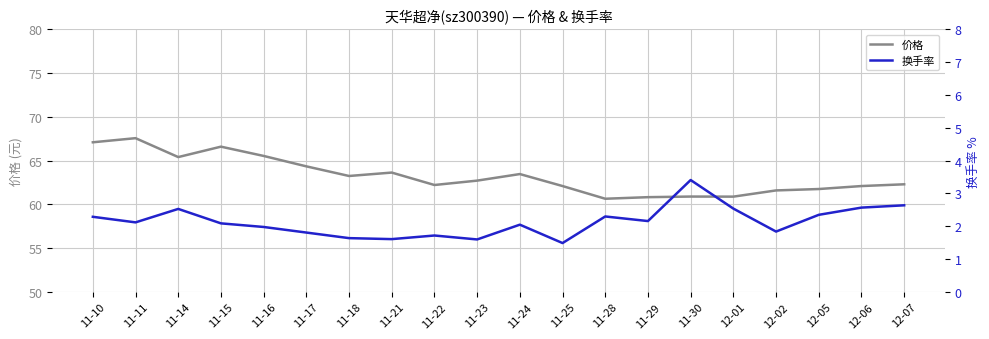

What is the maximum value for 换手率?

3.4